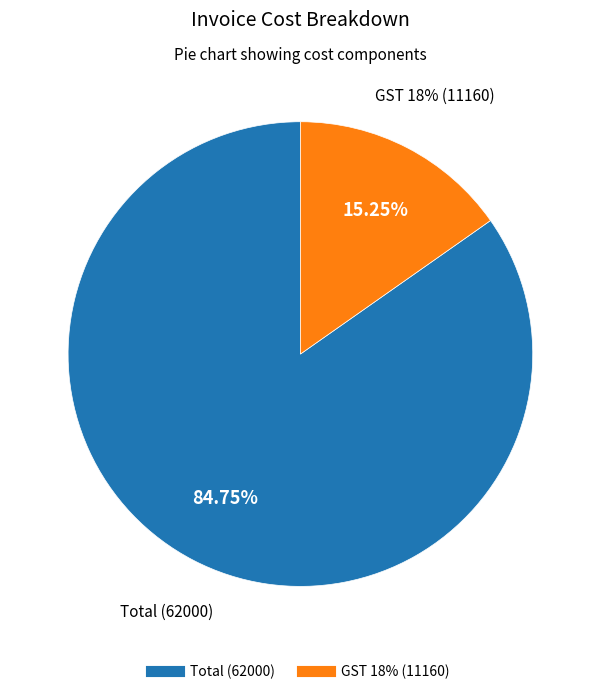

Count the number of slices in the pie.

2